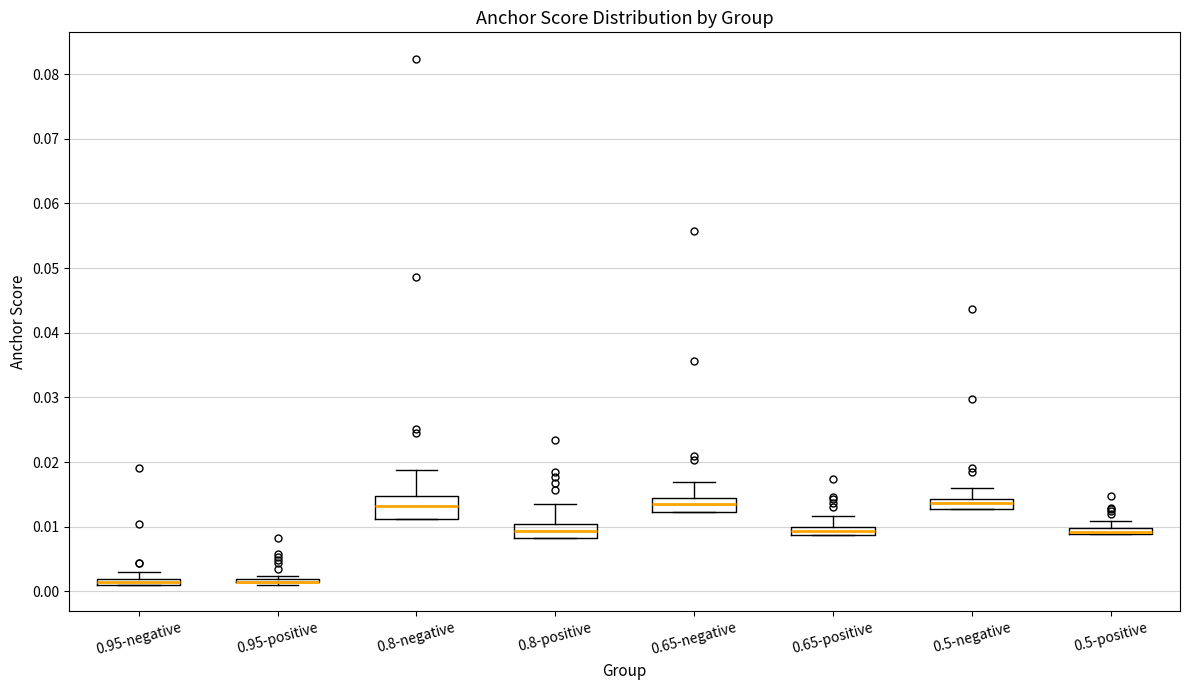

Comparing the boxes themselves (not the whiskers), which one is the tallest?

0.8-negative